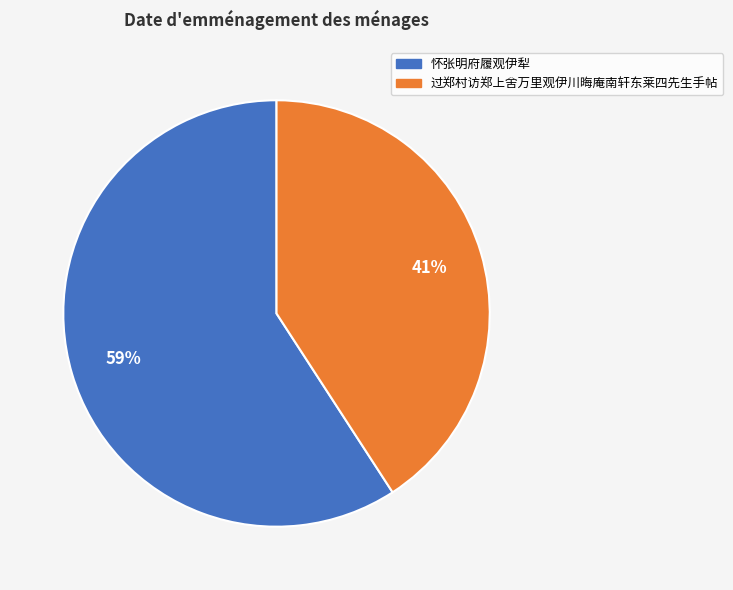

What percentage is the 怀张明府履观伊犁 slice, to the nearest percent?

59%